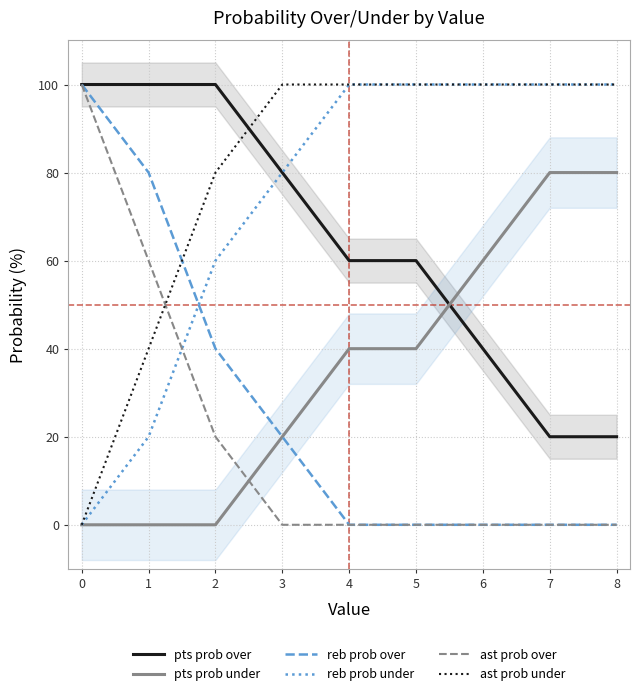

True or false: reb prob under and reb prob over intersect in this chart.

True